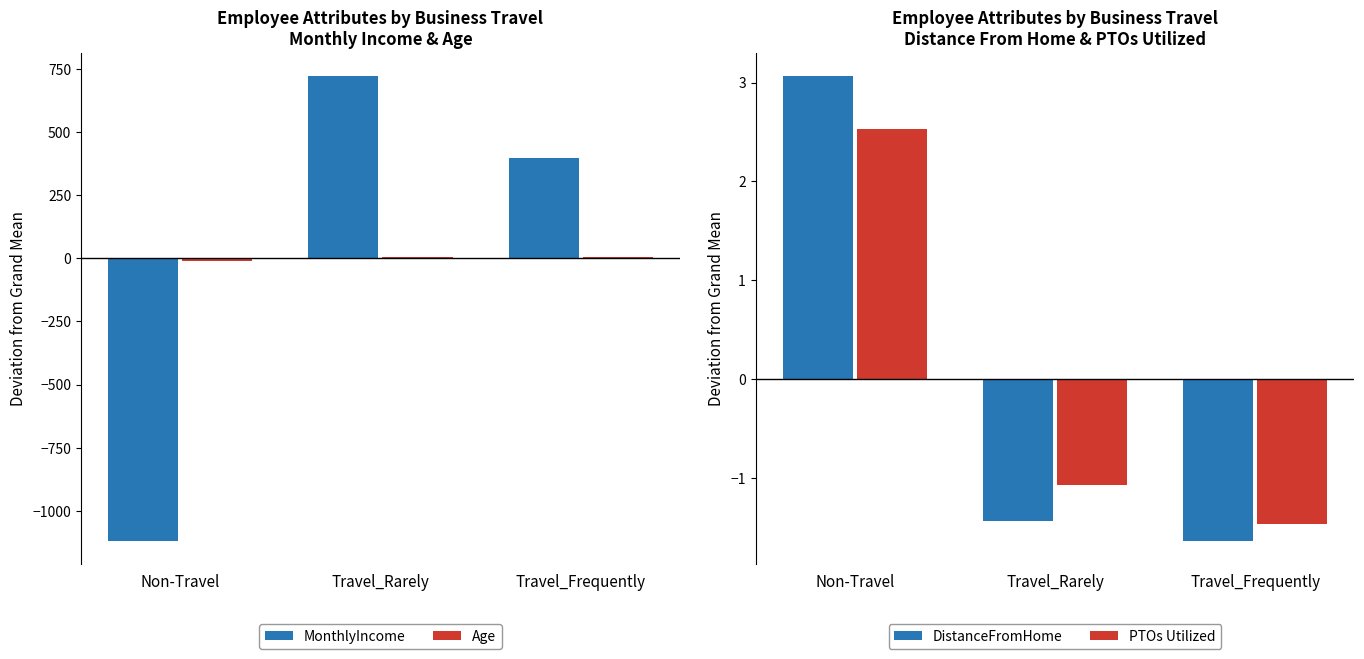

List the series in order of their peak value, lowest first.

PTOs Utilized, DistanceFromHome, Age, MonthlyIncome